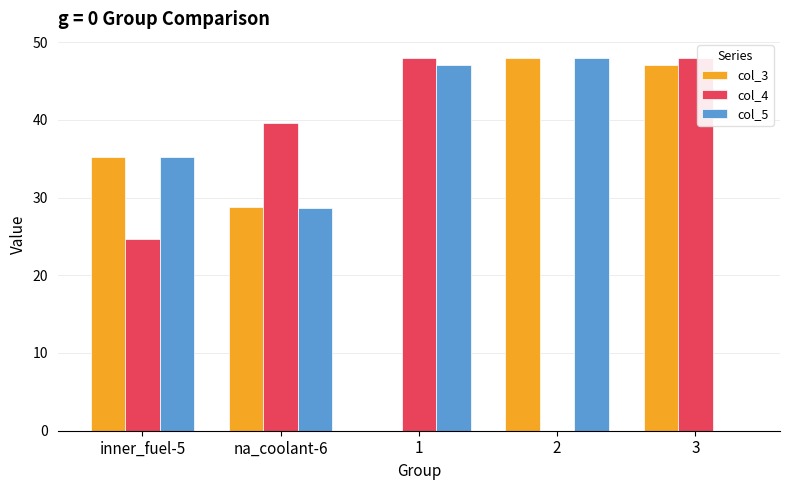

What is the total value across all series at 1?

95.0